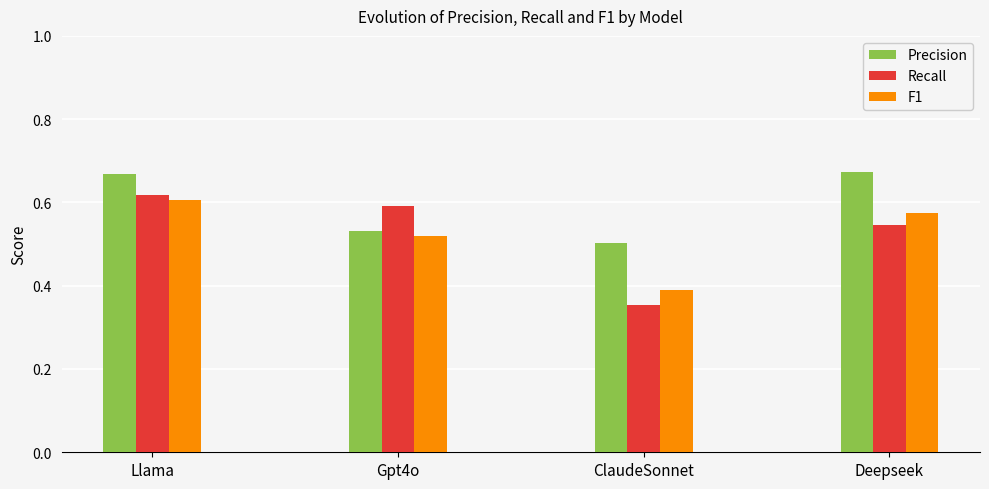

At which category is the sum across all series the highest?

Llama